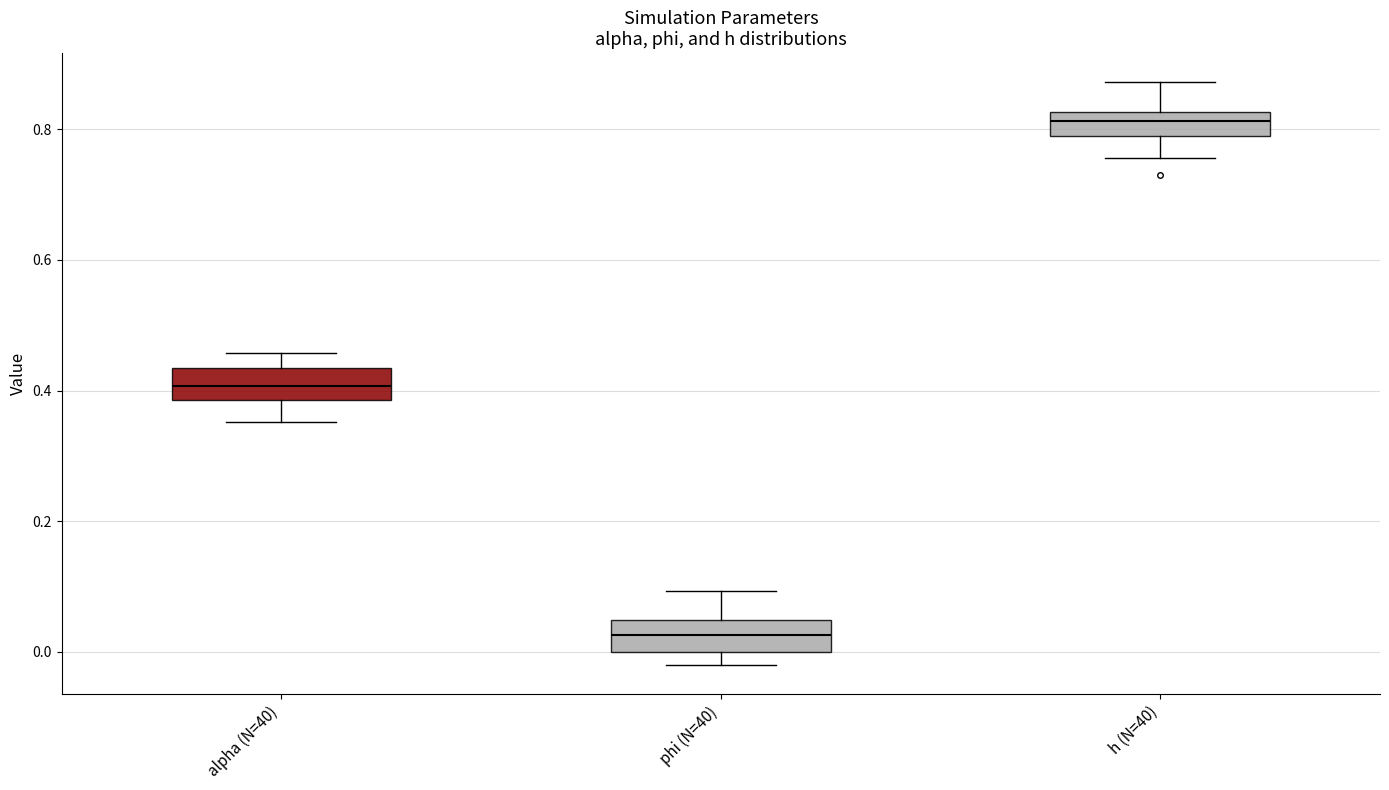

Which box has the lowest median line?

phi (N=40)